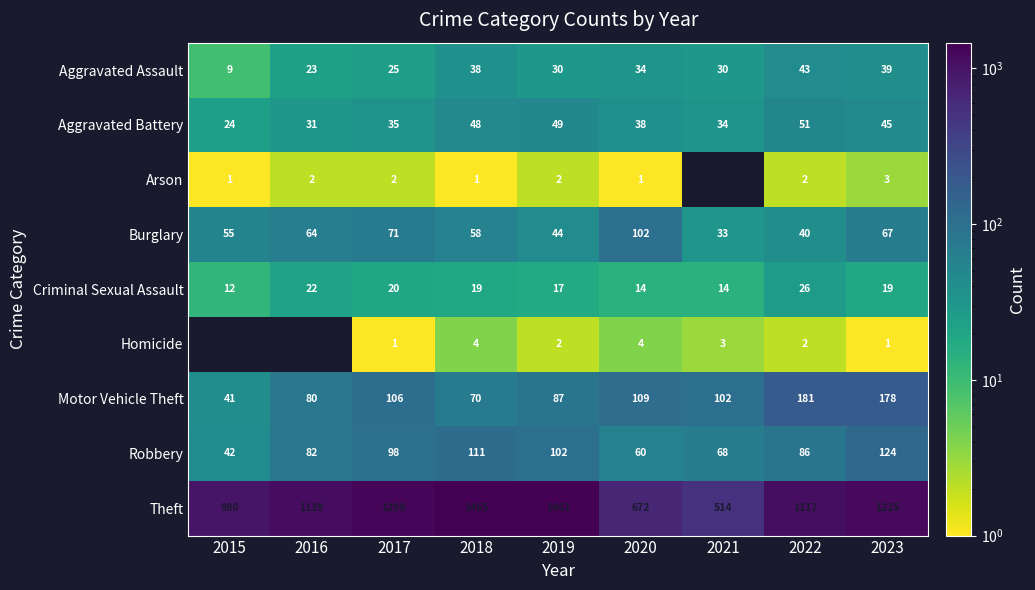

At which category is the sum across all series the highest?

2018